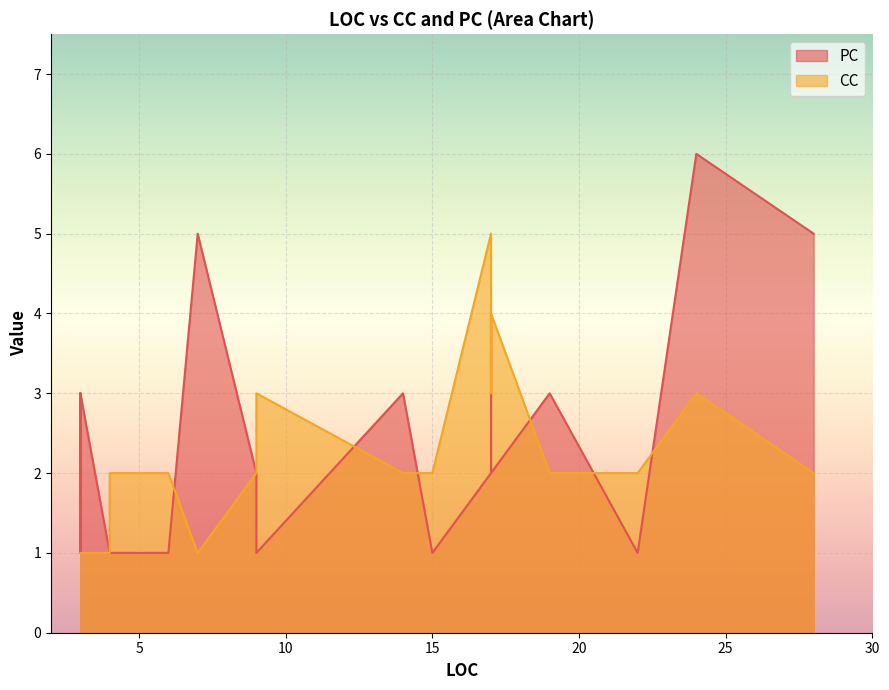

Which series has the largest total across all categories?

PC